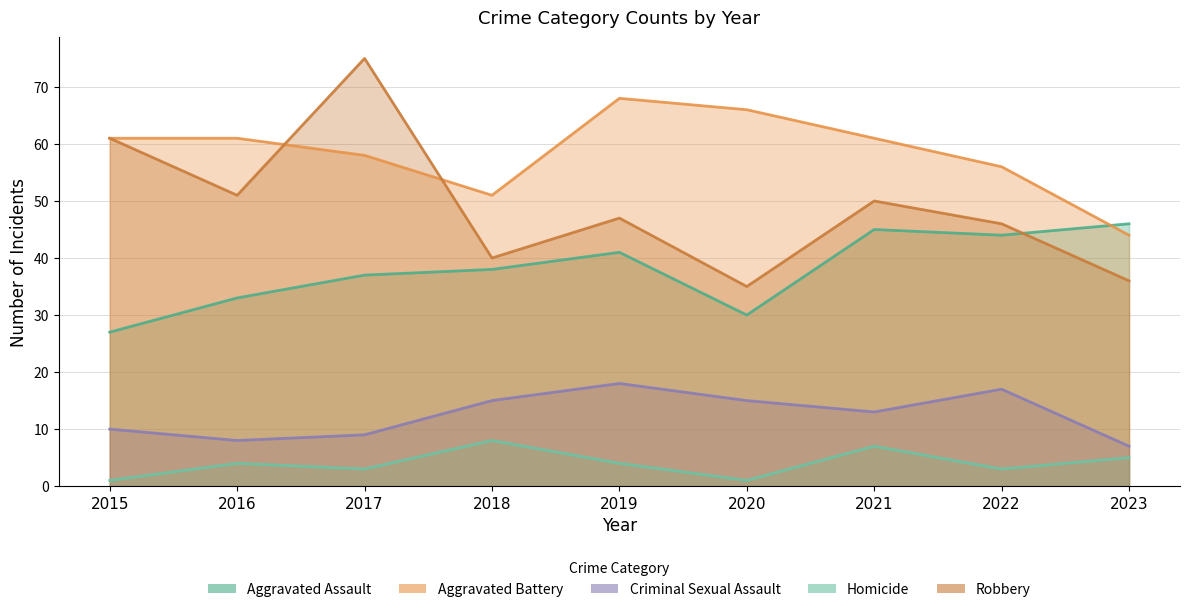

What is the maximum value for Criminal Sexual Assault?

18